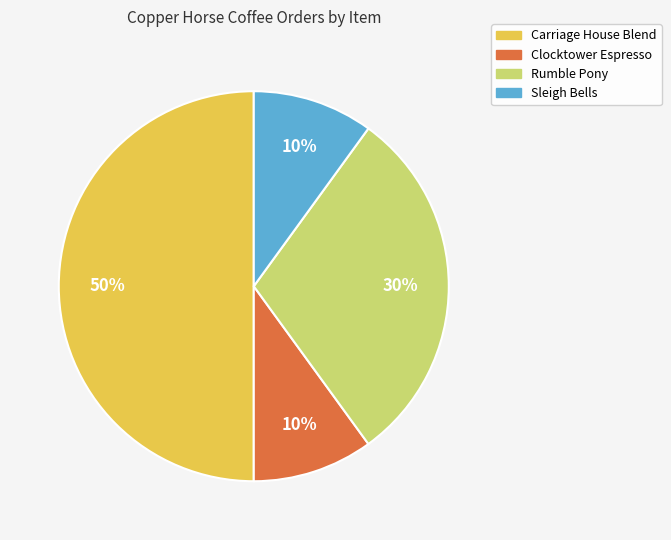

What percentage is the Clocktower Espresso slice, to the nearest percent?

10%